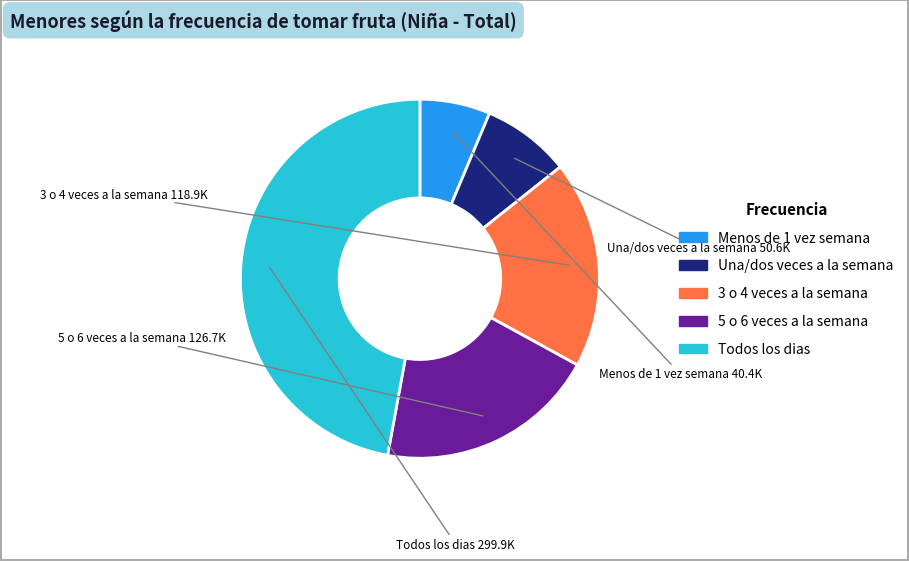

Do Todos los dias and 3 o 4 veces a la semana together represent more than half of the pie?

Yes